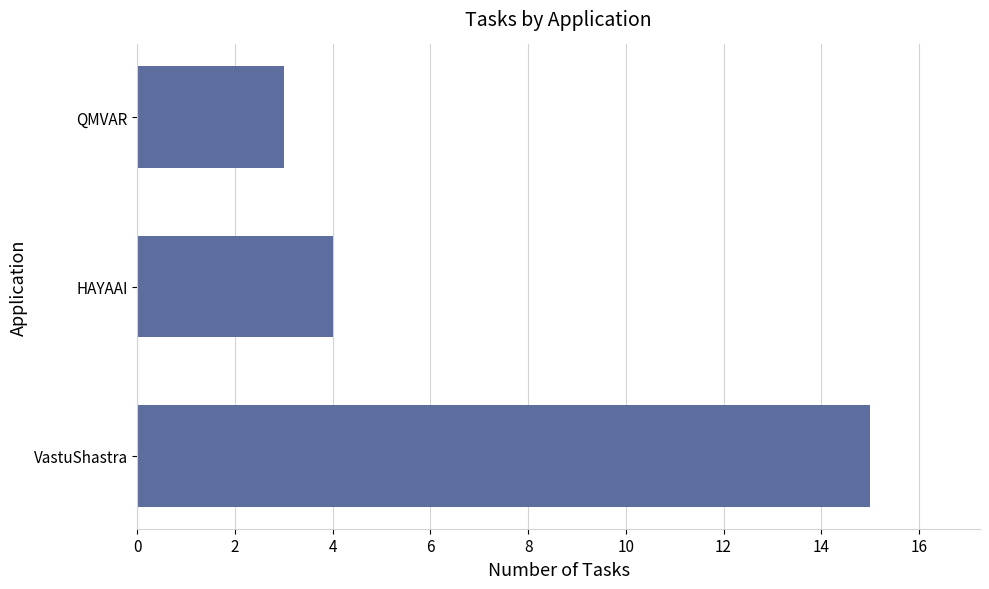

Rank the categories by value from highest to lowest.

VastuShastra, HAYAAI, QMVAR